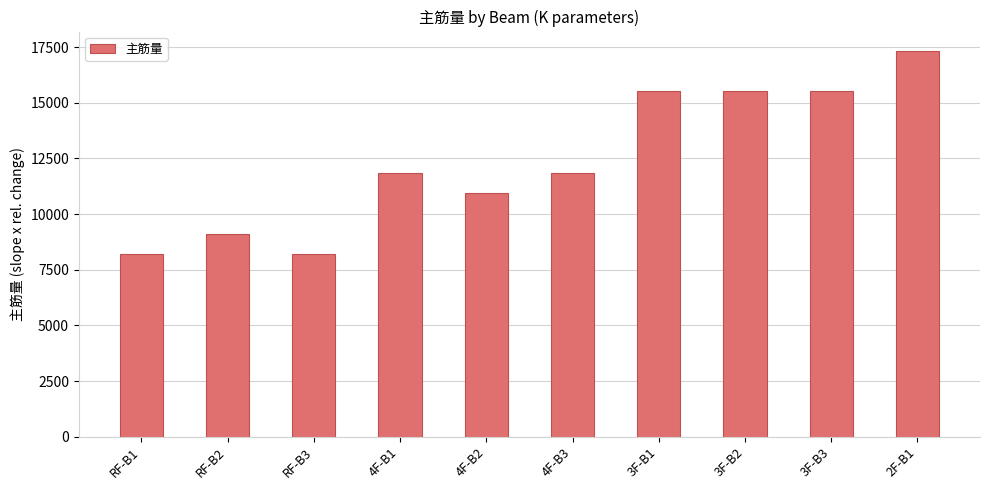

What position from the right is RF-B3?

8